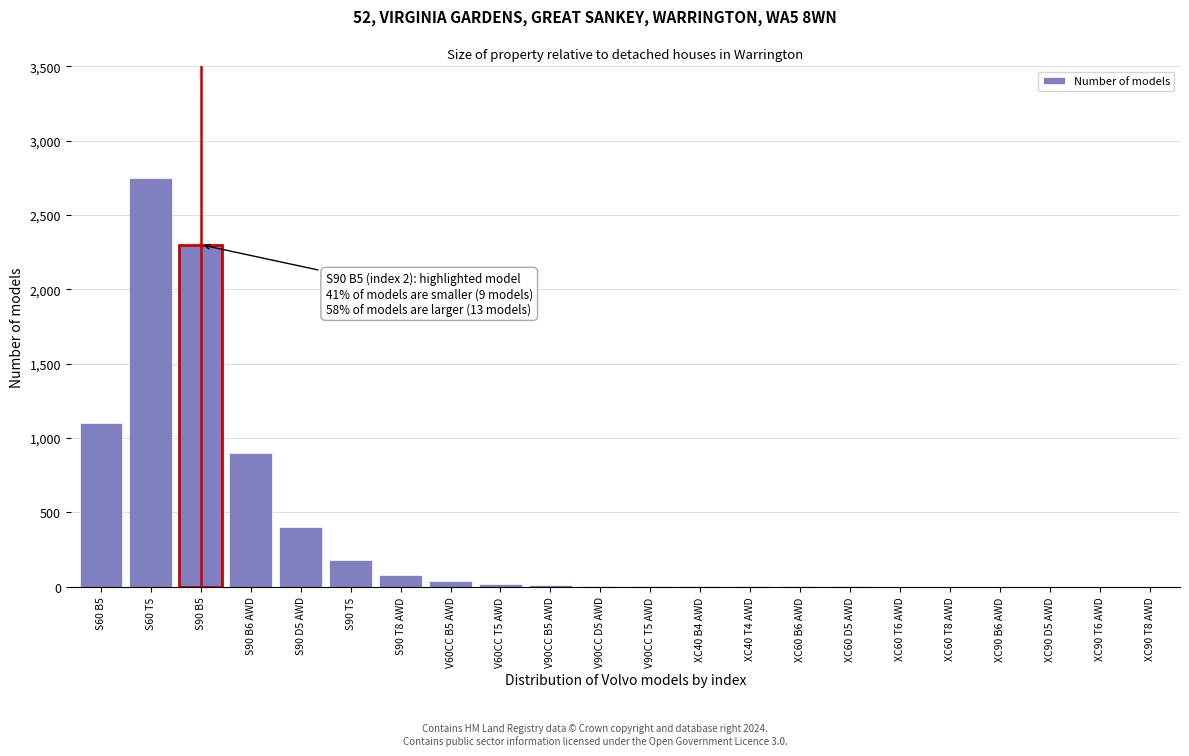

Approximately how many times larger is the value at S90 B6 AWD compared to S60 T5?

0.3